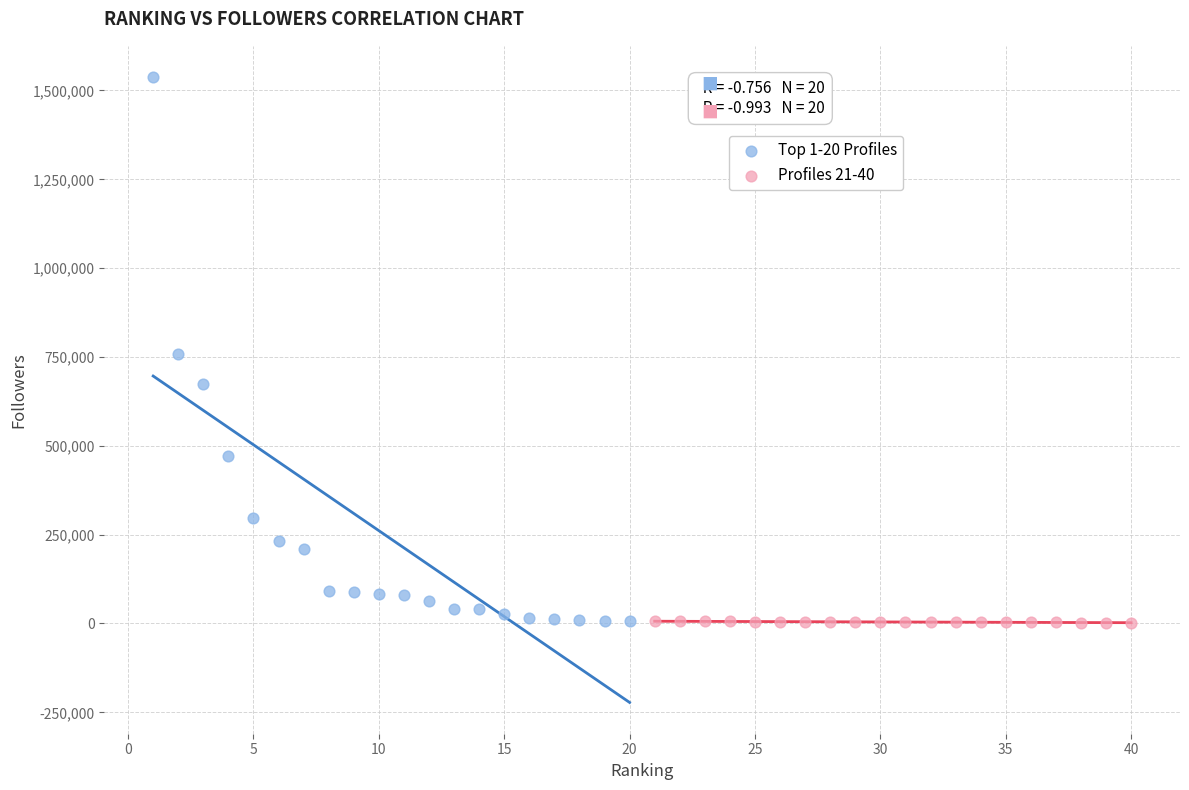

Which series has the widest spread of Y values?

Top 1-20 Profiles